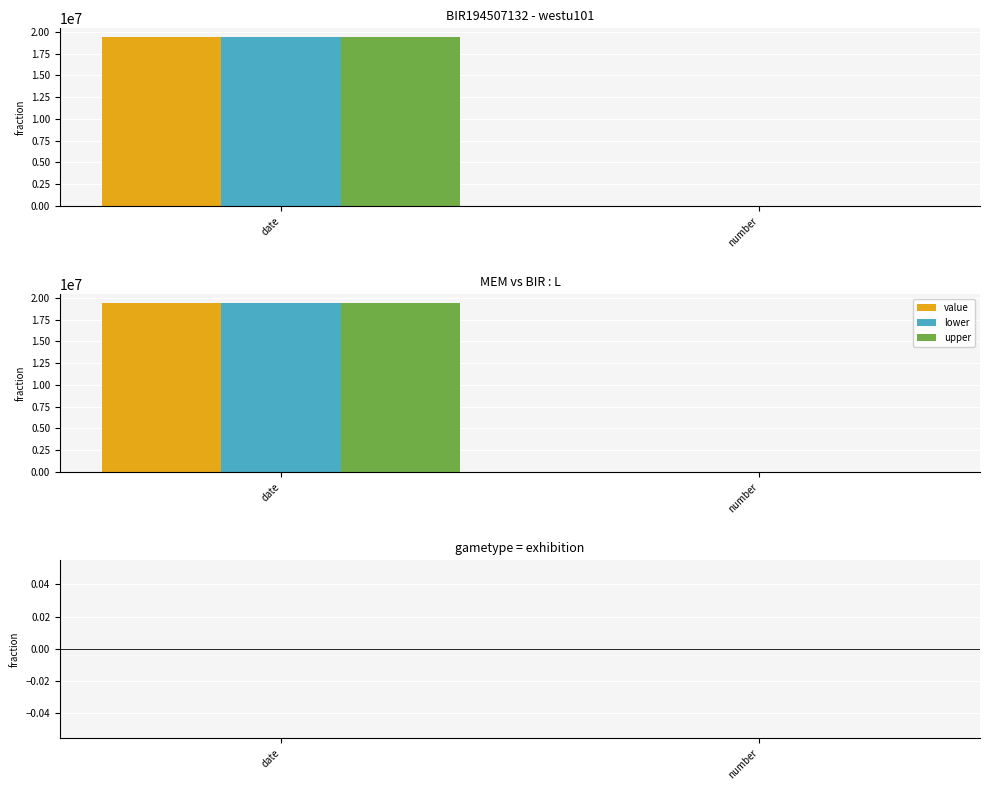

Between number and date, which is larger?

date